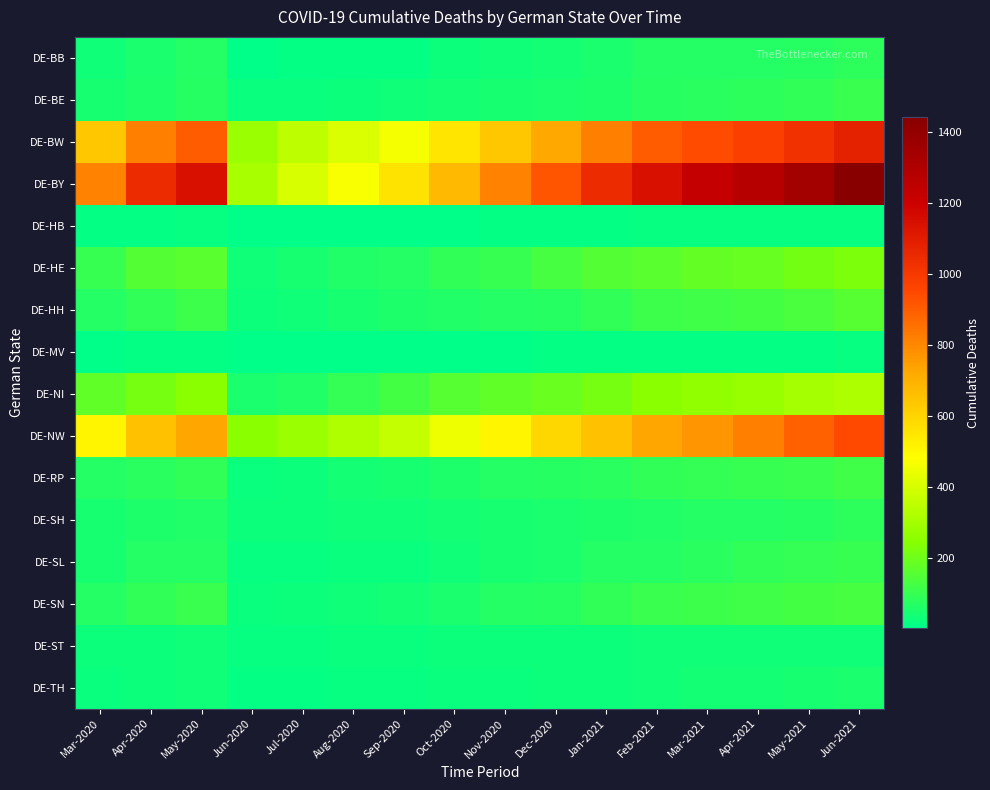

What is the total value across all series at Sep-2020?

1863